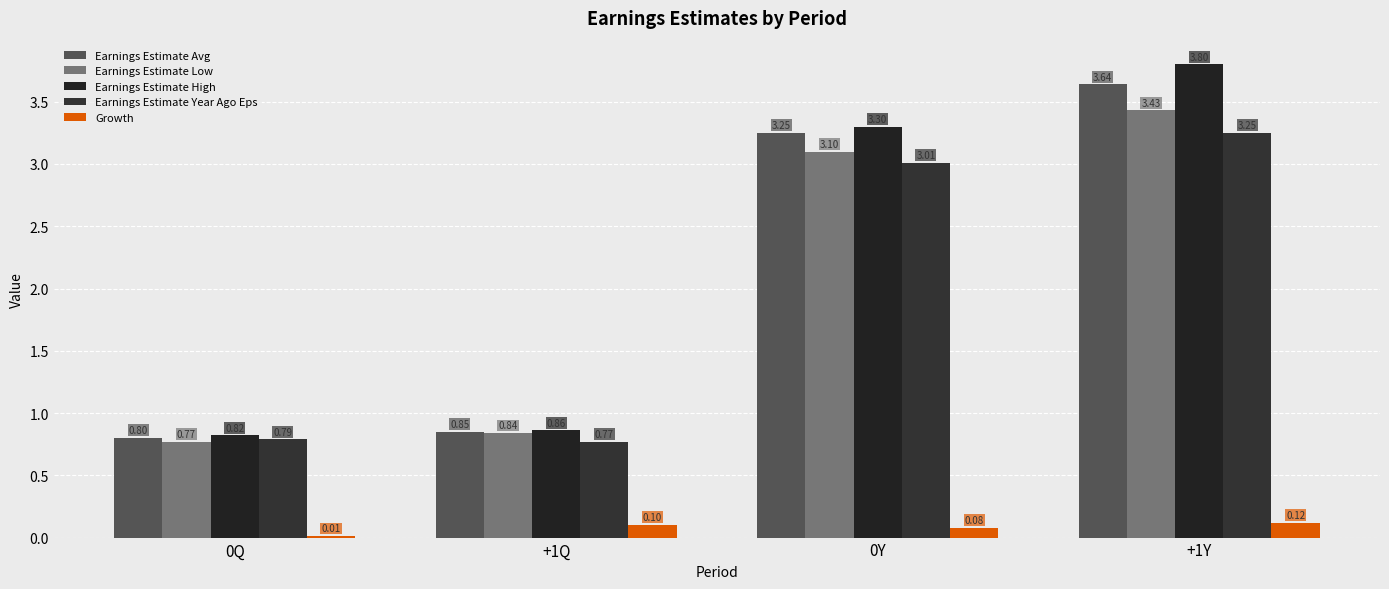

Reading right to left, extract all data points from this chart.

Earnings Estimate Avg: 3.6	3.2	0.8	0.8
Earnings Estimate Low: 3.4	3.1	0.8	0.8
Earnings Estimate High: 3.8	3.3	0.9	0.8
Earnings Estimate Year Ago Eps: 3.2	3.0	0.8	0.8
Growth: 0.1	0.1	0.1	0.0